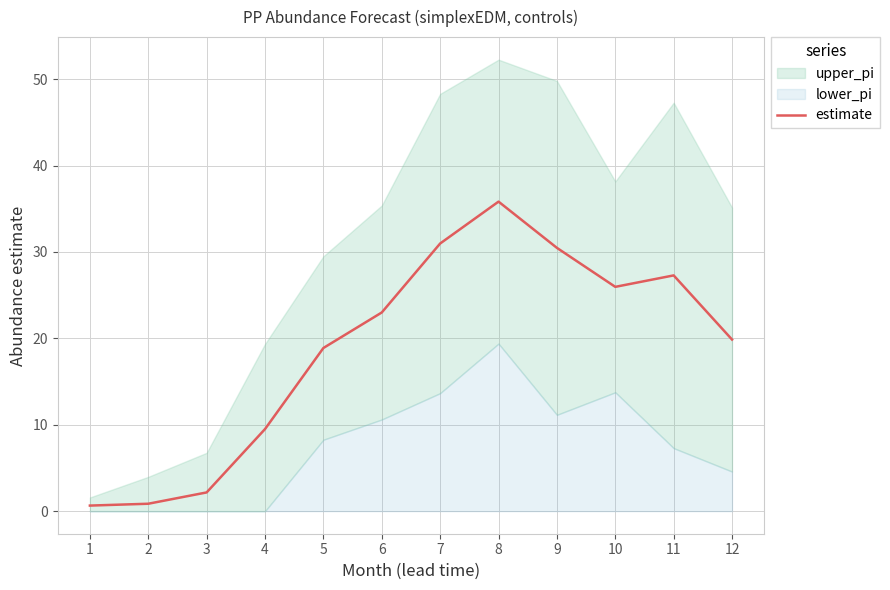

Which category has the highest value in the estimate series?

8